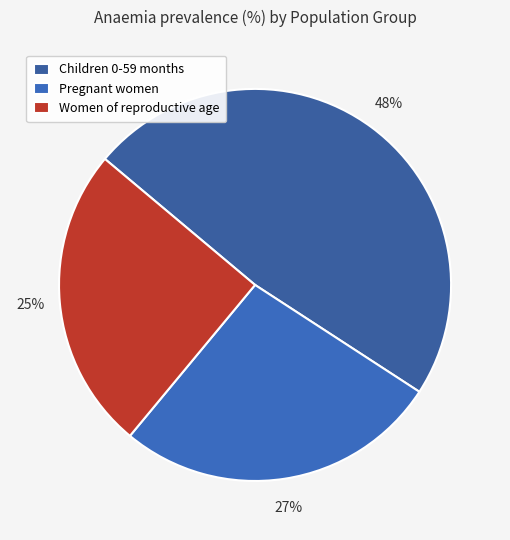

Do Women of reproductive age and Pregnant women together represent more than half of the pie?

Yes